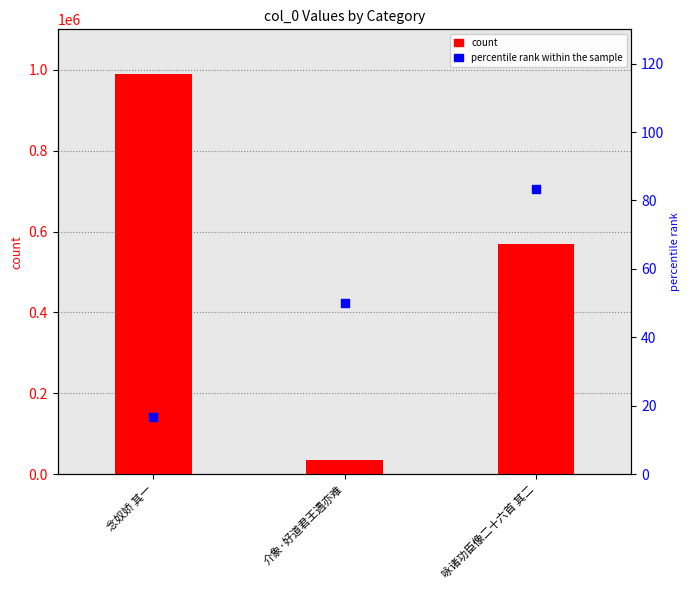

Which series contains the highest Y value?

col_0